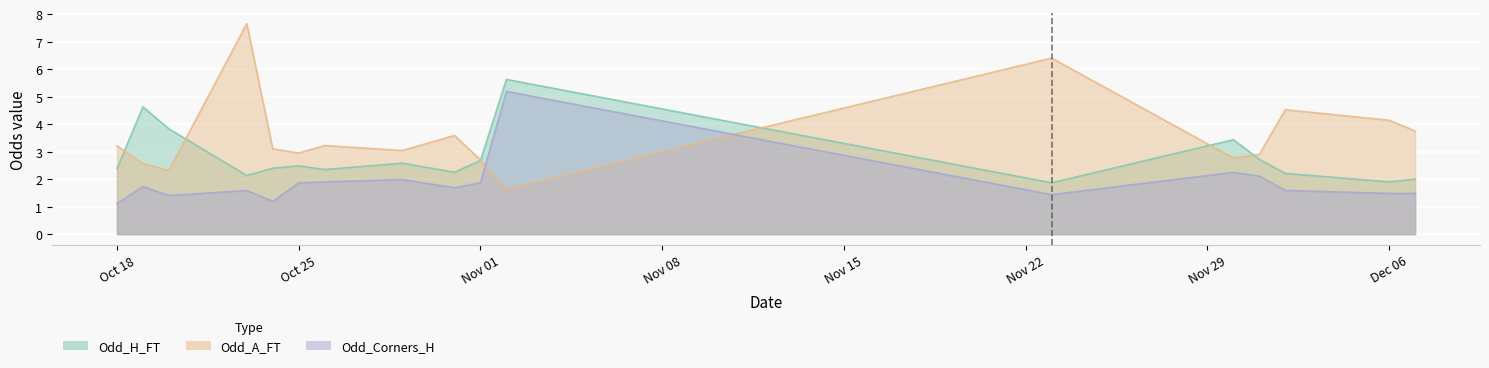

Rank the series by their average value, from highest to lowest.

Odd_A_FT, Odd_H_FT, Odd_Corners_H